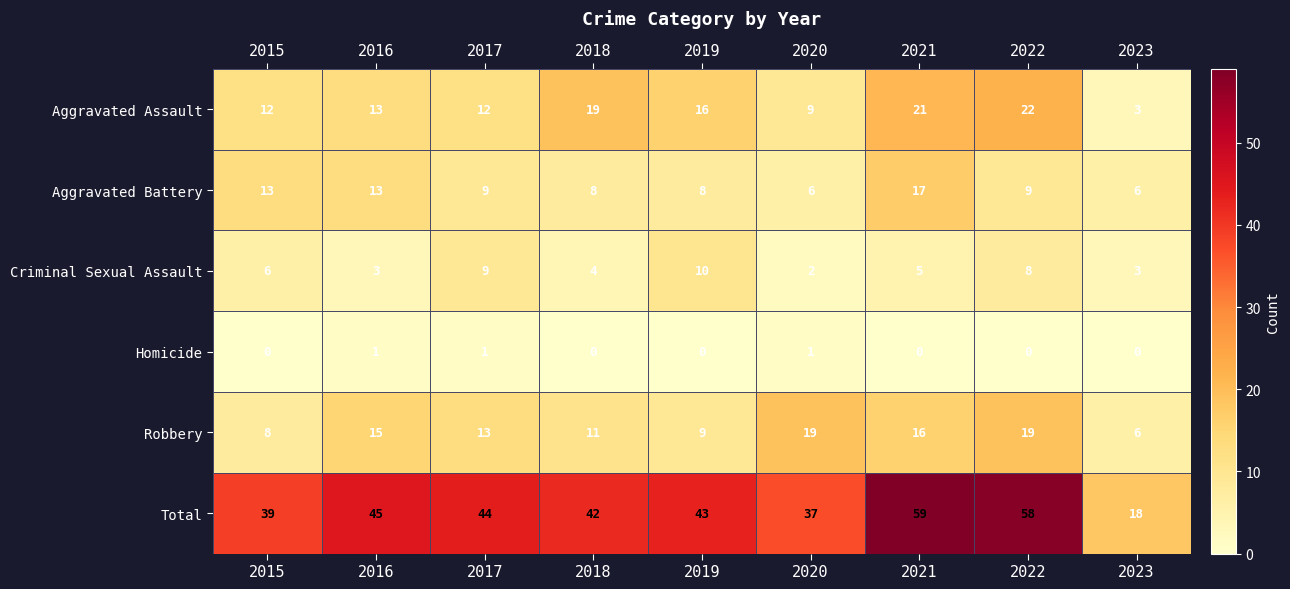

What is the difference between the highest and lowest values at 2022?

58